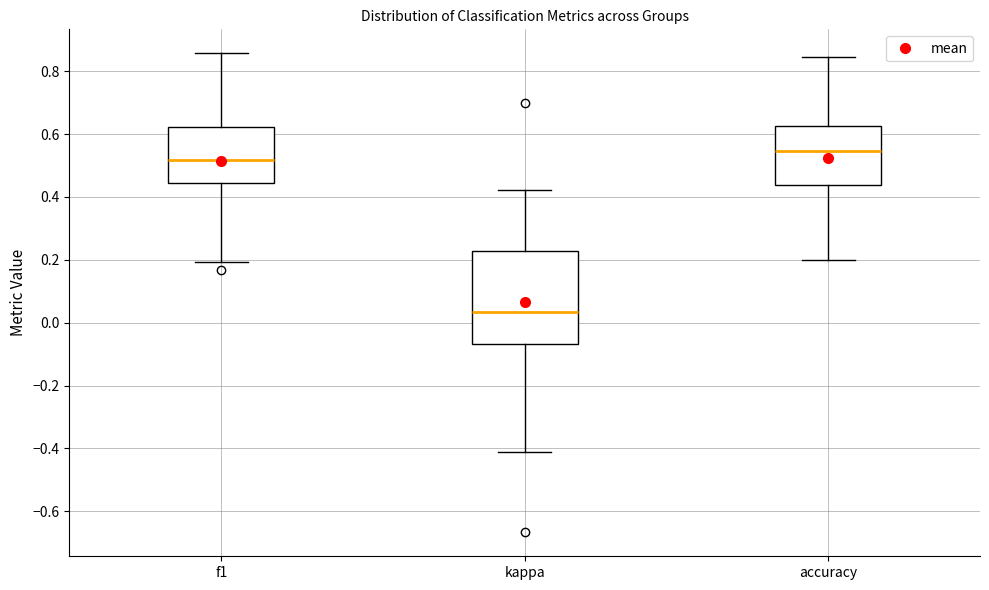

Reading left to right, read every box against the y-axis: the position of its median line, the range the box covers, and the ends of its whiskers. The values are not printed on the chart, so give them approximately, as read against the axis.

f1: median 0.52, box 0.44 to 0.62, whiskers 0.20 to 0.86
kappa: median 0.04, box -0.06 to 0.22, whiskers -0.40 to 0.42
accuracy: median 0.54, box 0.44 to 0.62, whiskers 0.20 to 0.84